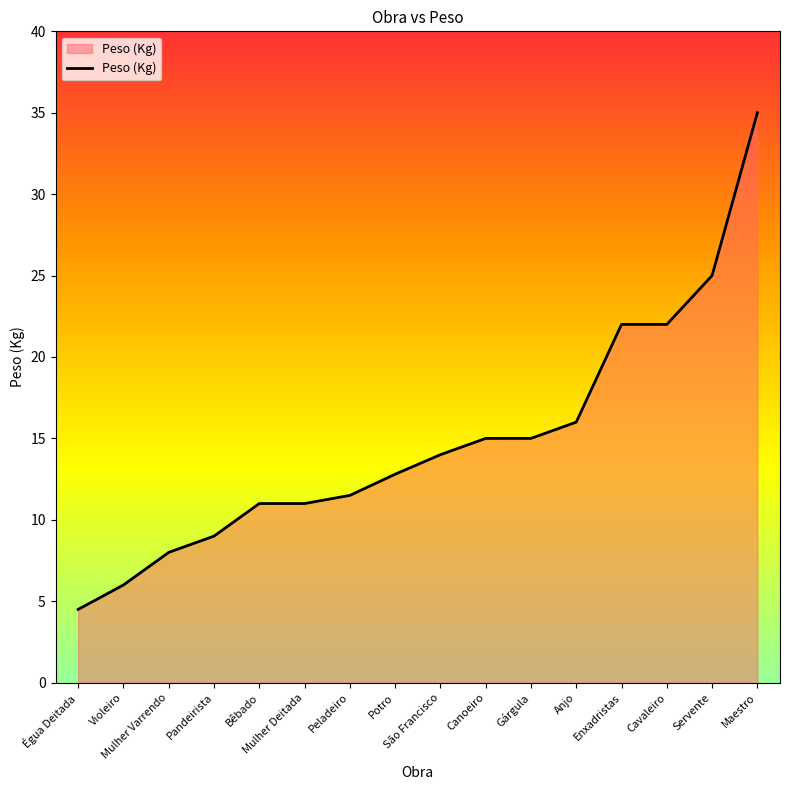

What is the minimum value shown in the chart?

4.5